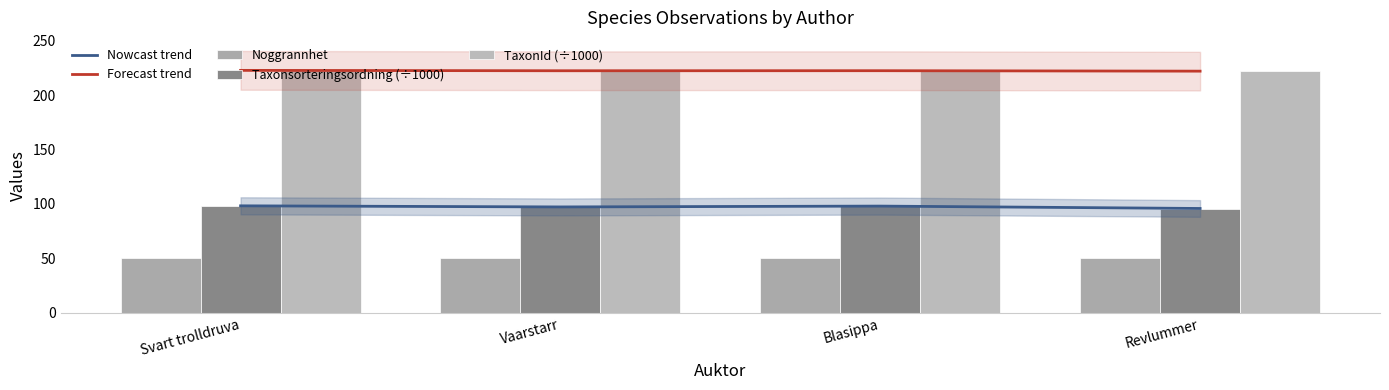

What position from the right is Revlummer?

1